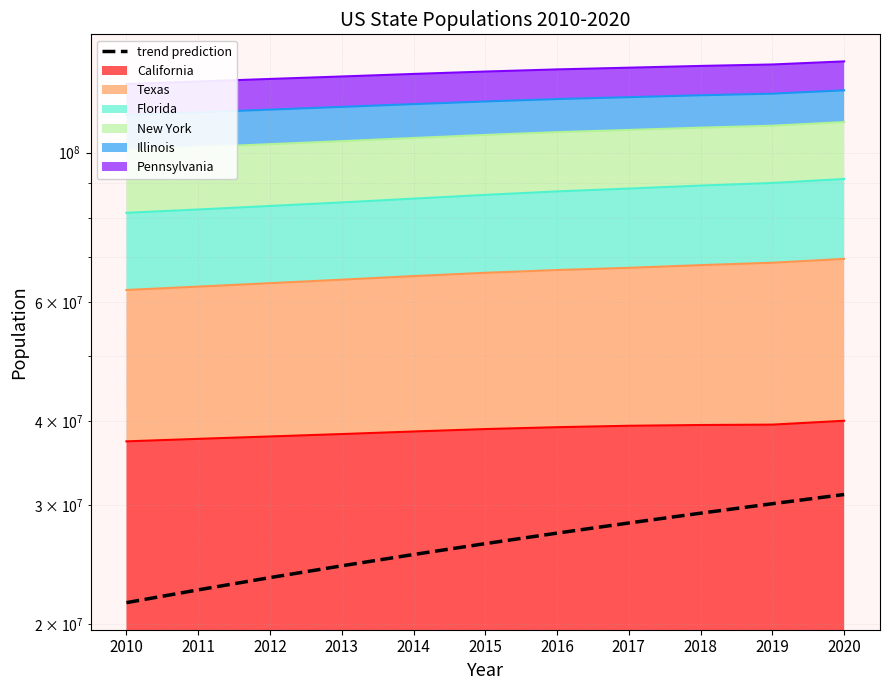

How many distinct data groups are displayed?

1